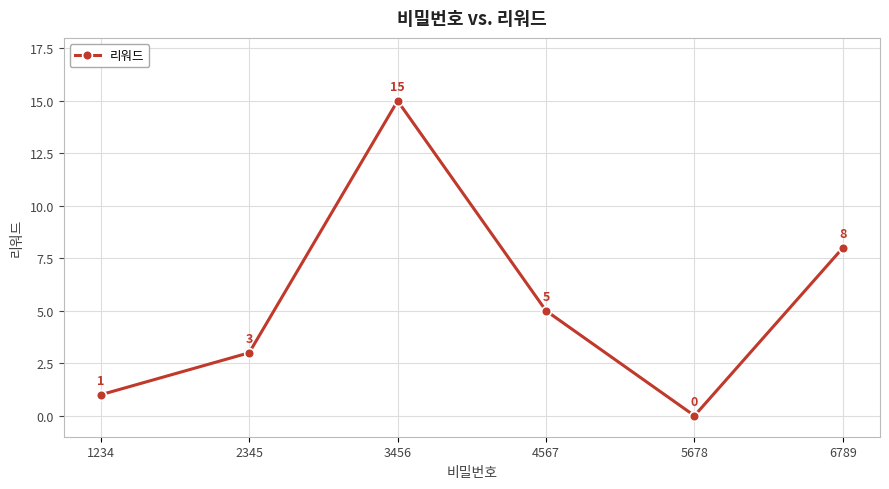

Which has a higher value, 2345 or 3456?

3456